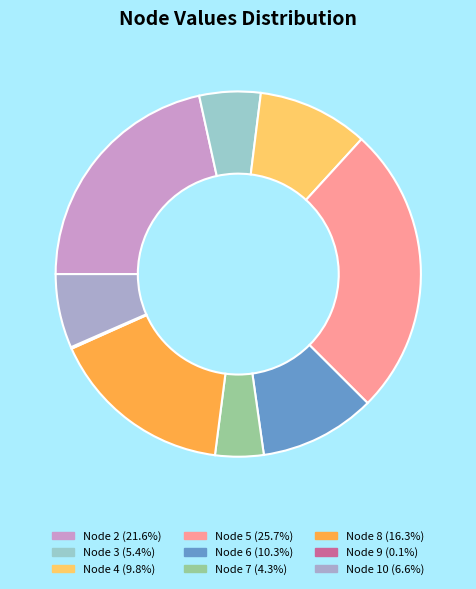

Is it true that Node 5 is 26% of the pie?

True